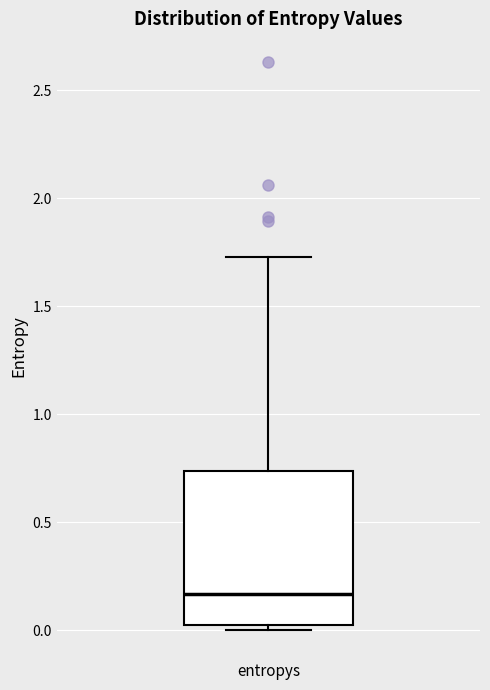

Read this box plot against the y-axis: the position of the median line, the range covered by the box, and the ends of both whiskers. The values are not printed on the chart, so give them approximately, as read against the axis.

median 0.15, box 0.00 to 0.75, whiskers 0.00 (just below the box's lower edge) to 1.75